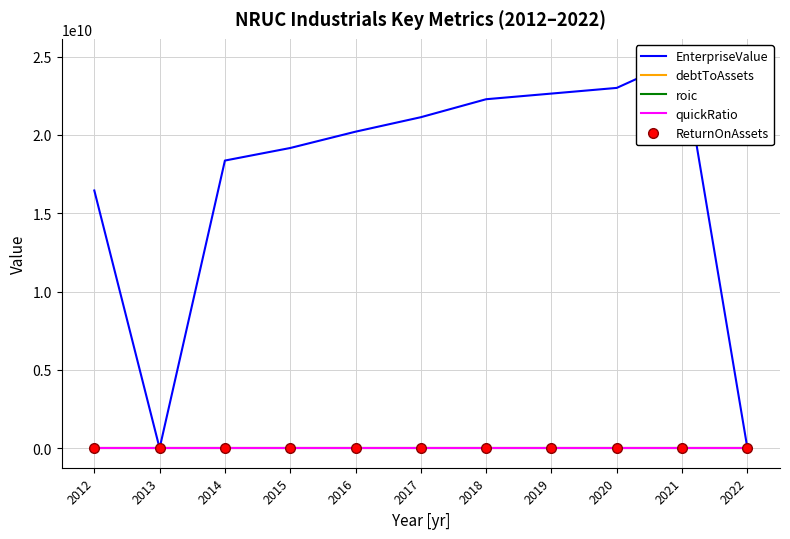

List the labels in order of debtToAssets value, smallest first.

2013, 2012, 2020, 2016, 2014, 2019, 2018, 2017, 2015, 2022, 2021